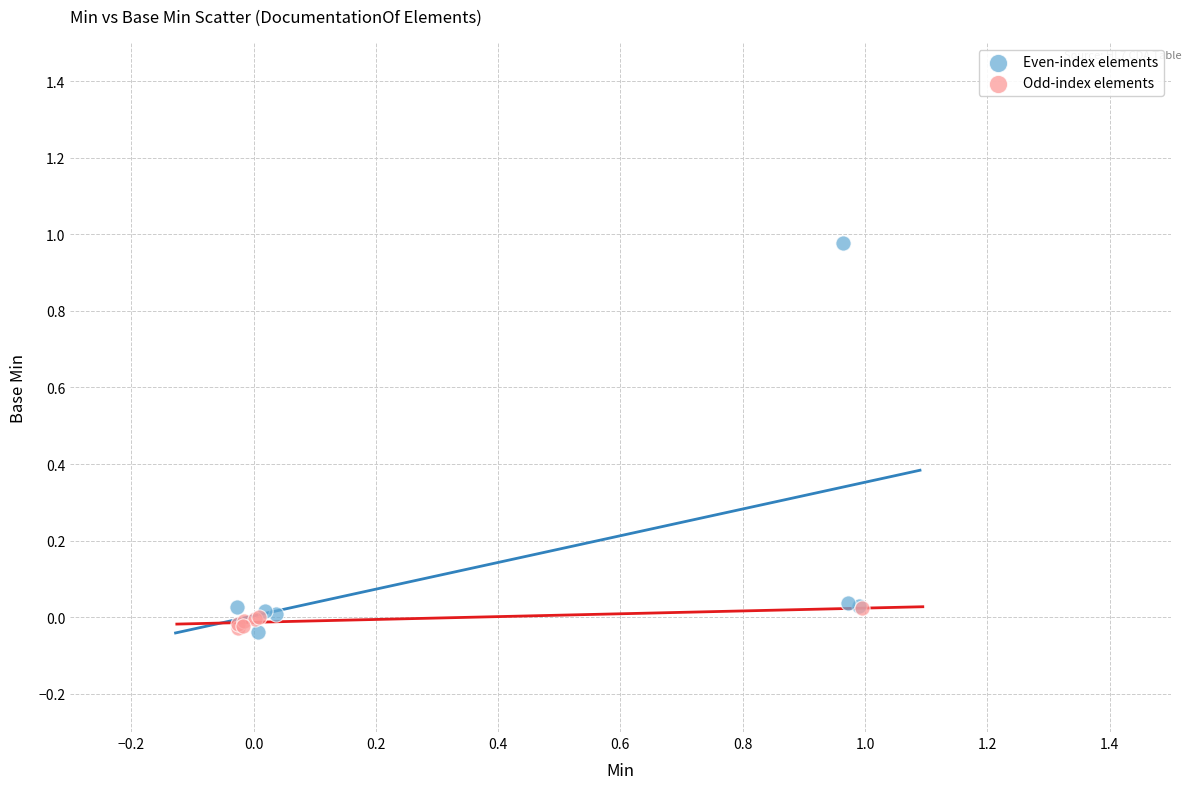

What are all the series names shown in the legend?

Even-index elements, Odd-index elements